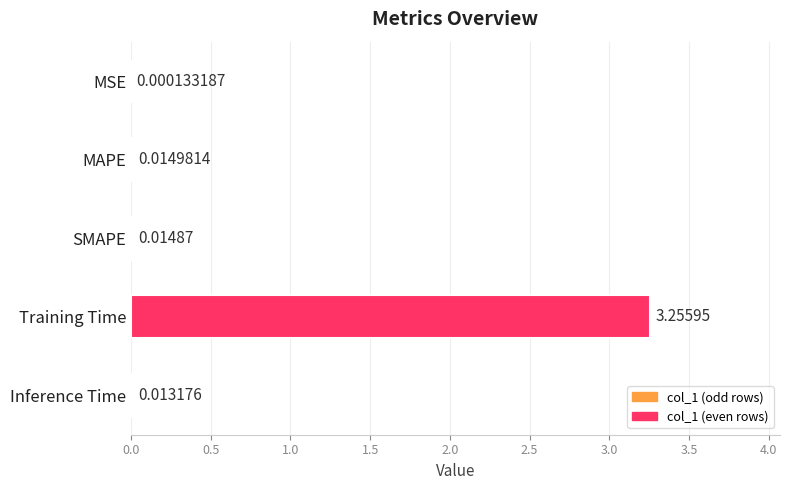

At which label is the value closest to 1?

MAPE